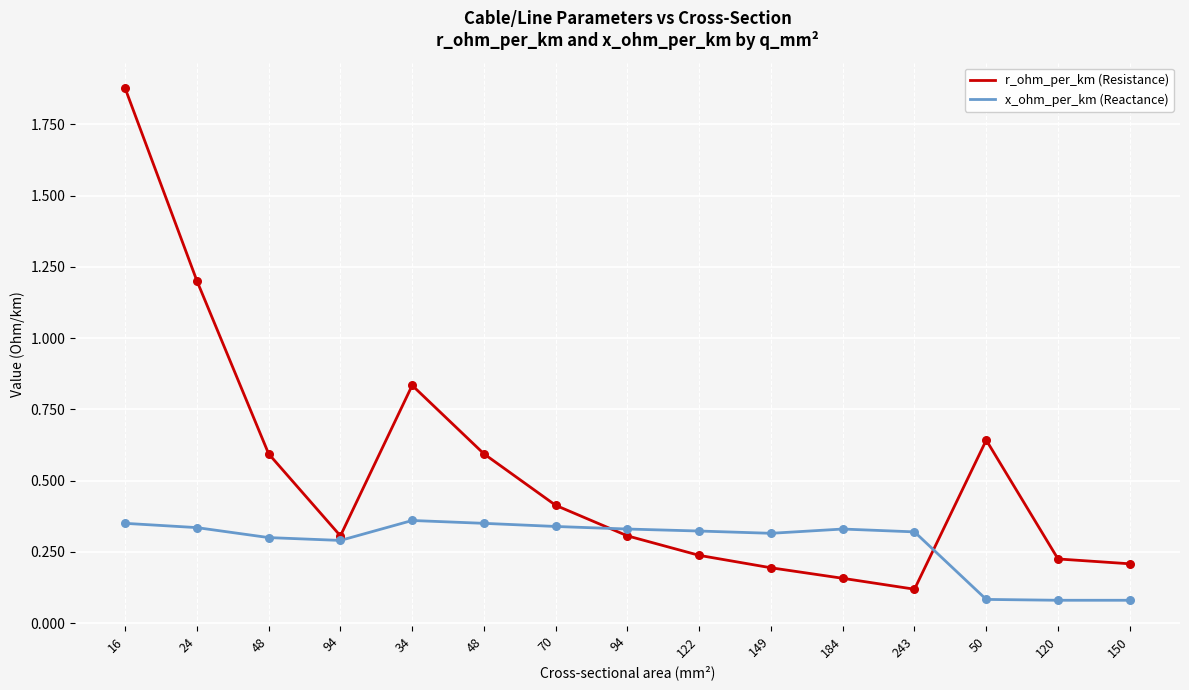

At which category is the sum across all series the highest?

16